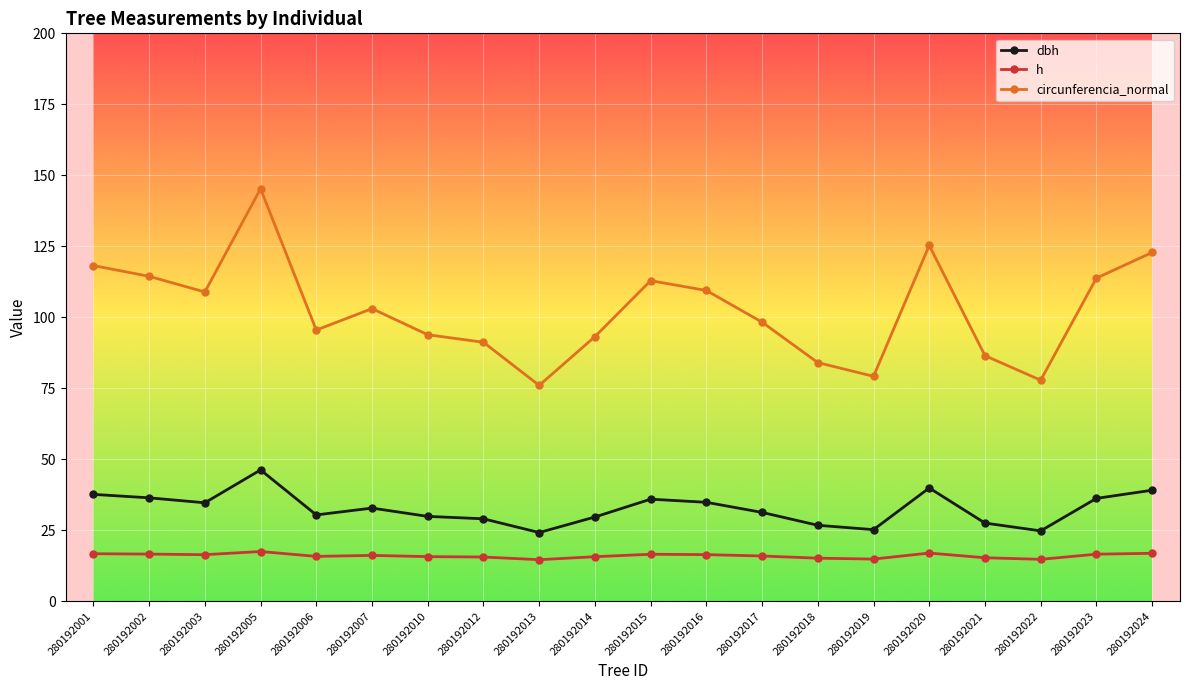

What is the difference between the maximum and second lowest values in the dbh series?

21.5